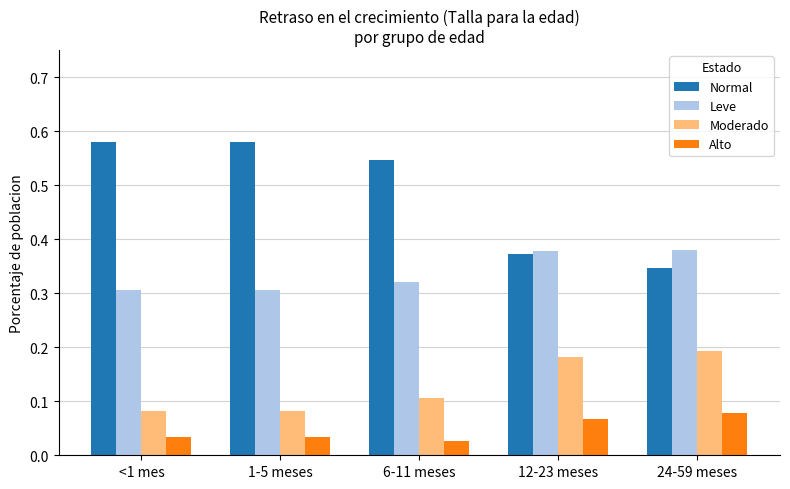

True or false: Normal has a value of 0.8 at 6-11 meses.

False